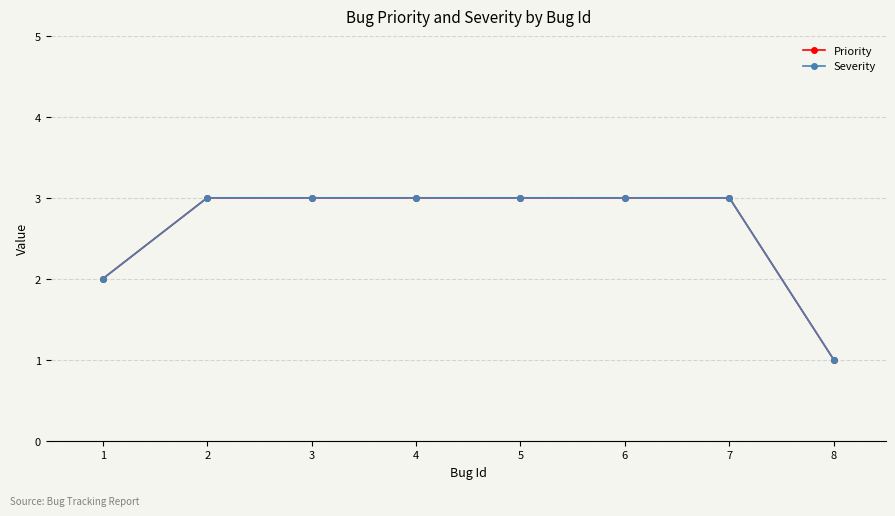

Which series changed the most between 3 and 6?

Priority